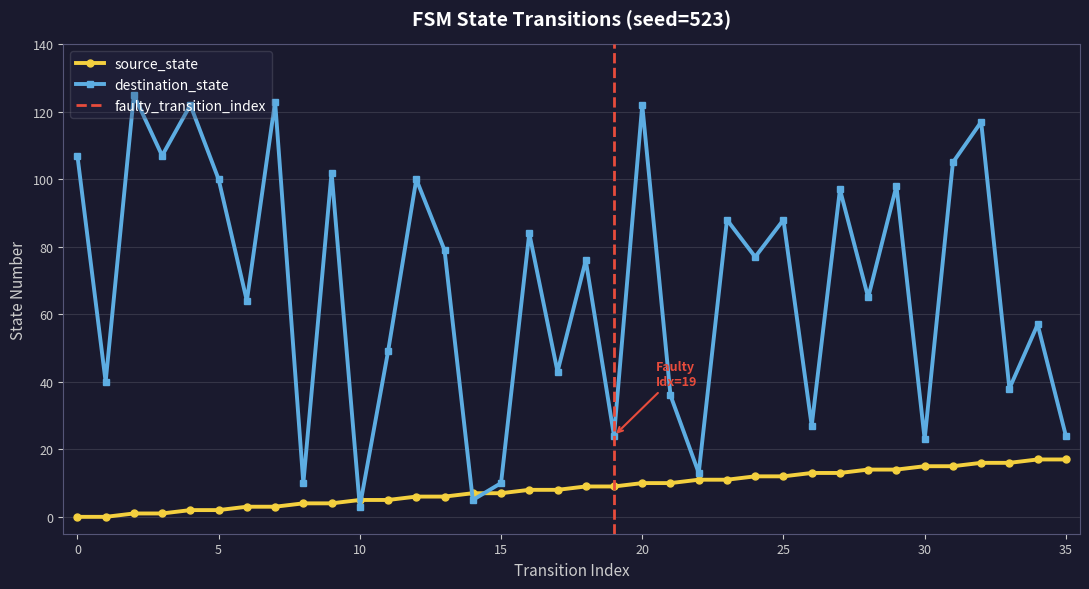

Reading right to left, what are all the values shown in this chart?

source_state: 17	17	16	16	15	15	14	14	13	13	12	12	11	11	10	10	9	9	8	8	7	7	6	6	5	5	4	4	3	3	2	2	1	1	0	0
destination_state: 24	57	38	117	105	23	98	65	97	27	88	77	88	13	36	122	24	76	43	84	10	5	79	100	49	3	102	10	123	64	100	122	107	125	40	107